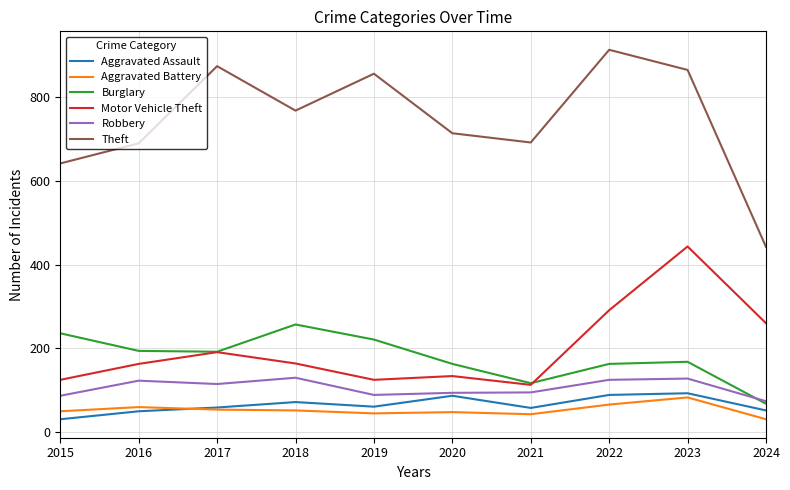

True or false: Theft and Aggravated Assault intersect in this chart.

False